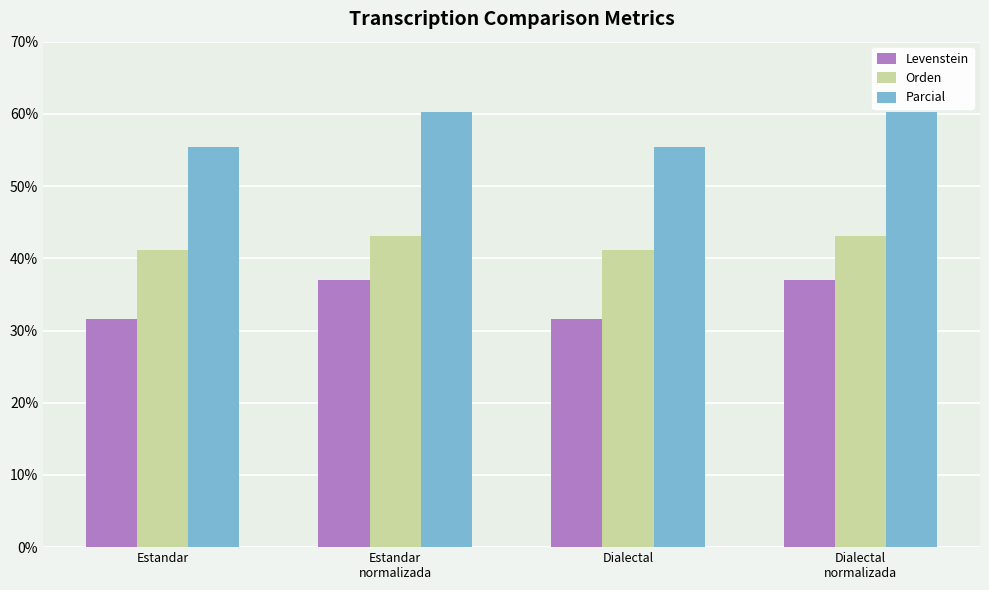

The Orden series shows 72.2 at Estandar. True or false?

False